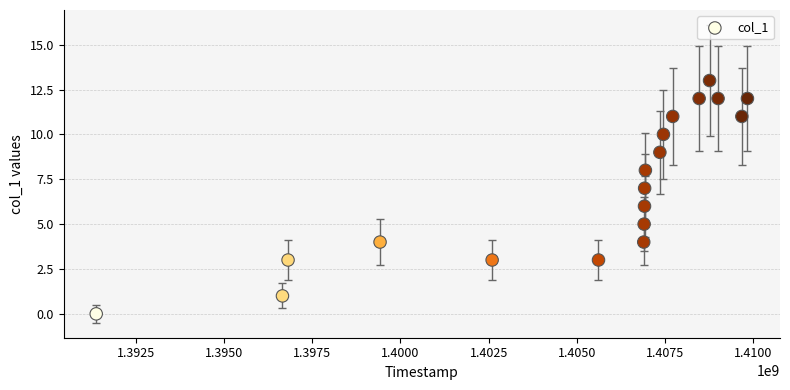

What is the range of Y values (max minus min)?

13